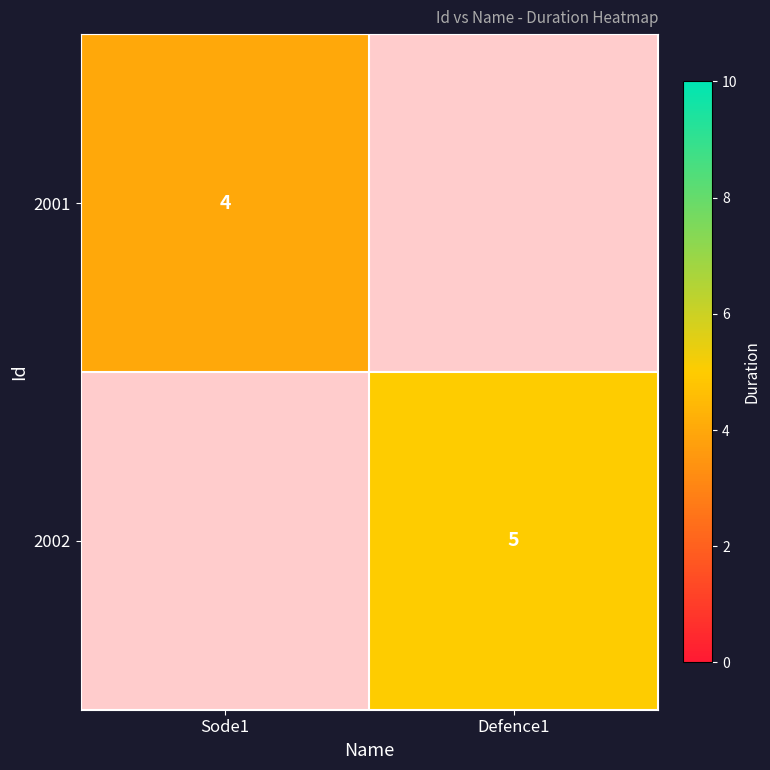

Is the value of 2001 at Sode1 greater than the value of 2002 at Defence1?

No